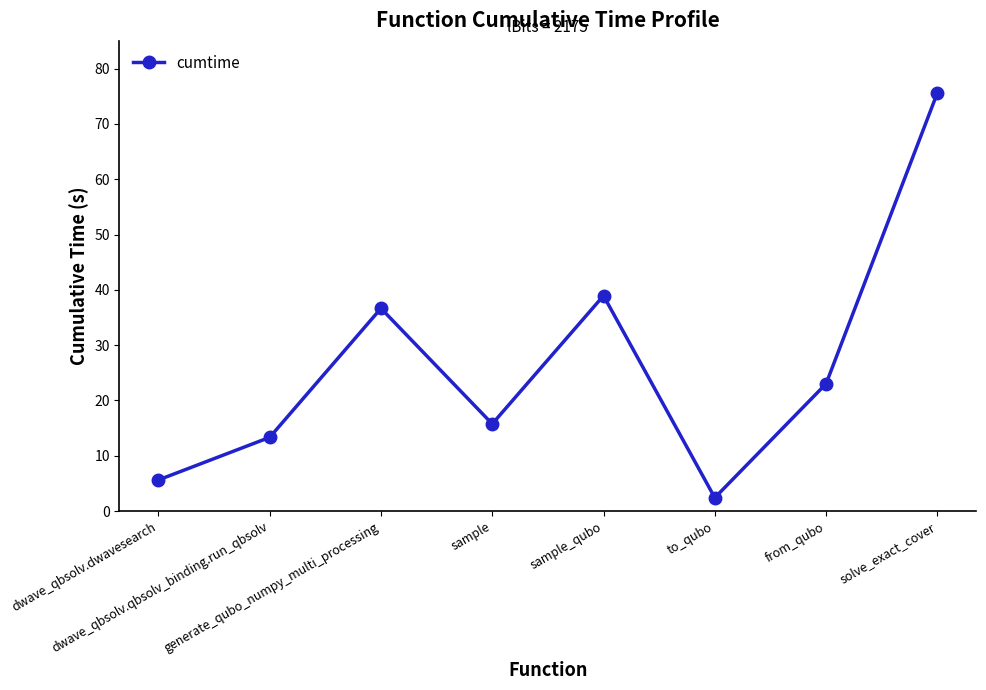

How many points are higher than both their immediate neighbors (excluding endpoints)?

2